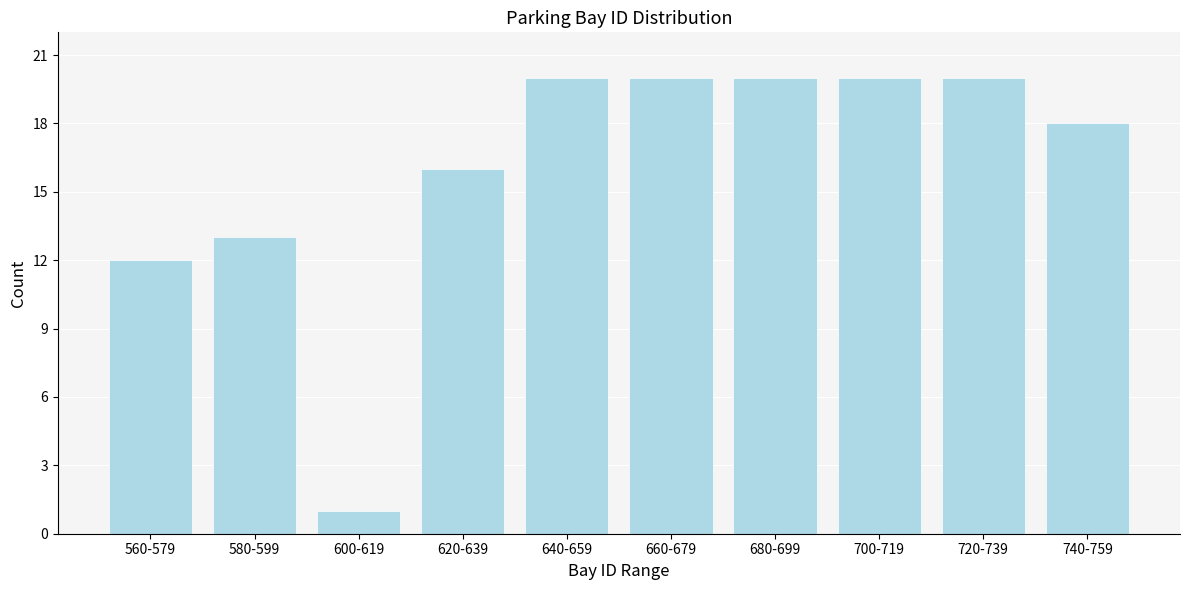

Reading left to right, what are all the values shown in this chart?

560-579=12	580-599=13	600-619=1	620-639=16	640-659=20	660-679=20	680-699=20	700-719=20	720-739=20	740-759=18